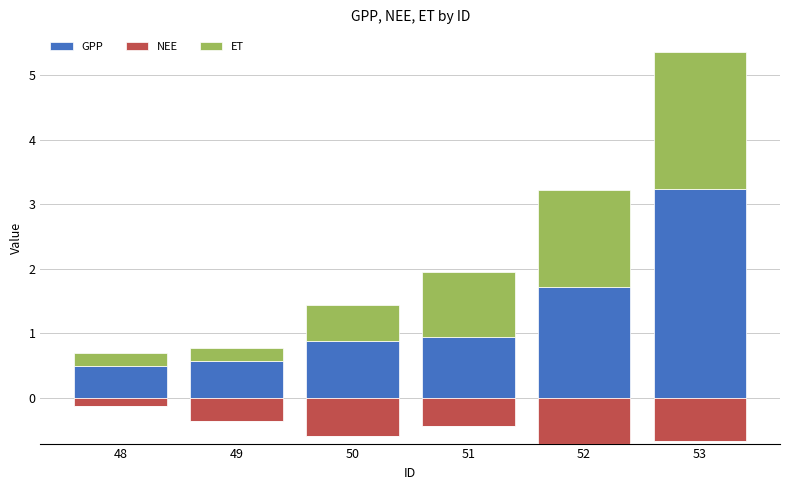

What is the lowest value of the GPP series?

0.5